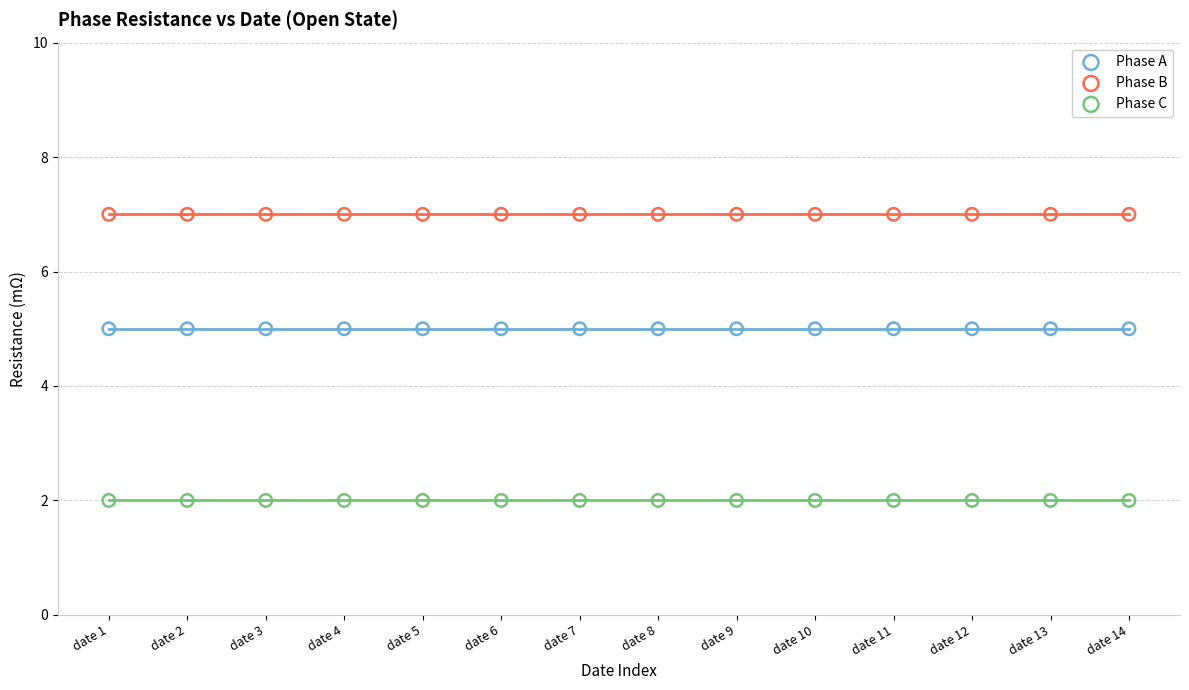

Which series reaches the maximum Y coordinate?

Phase B